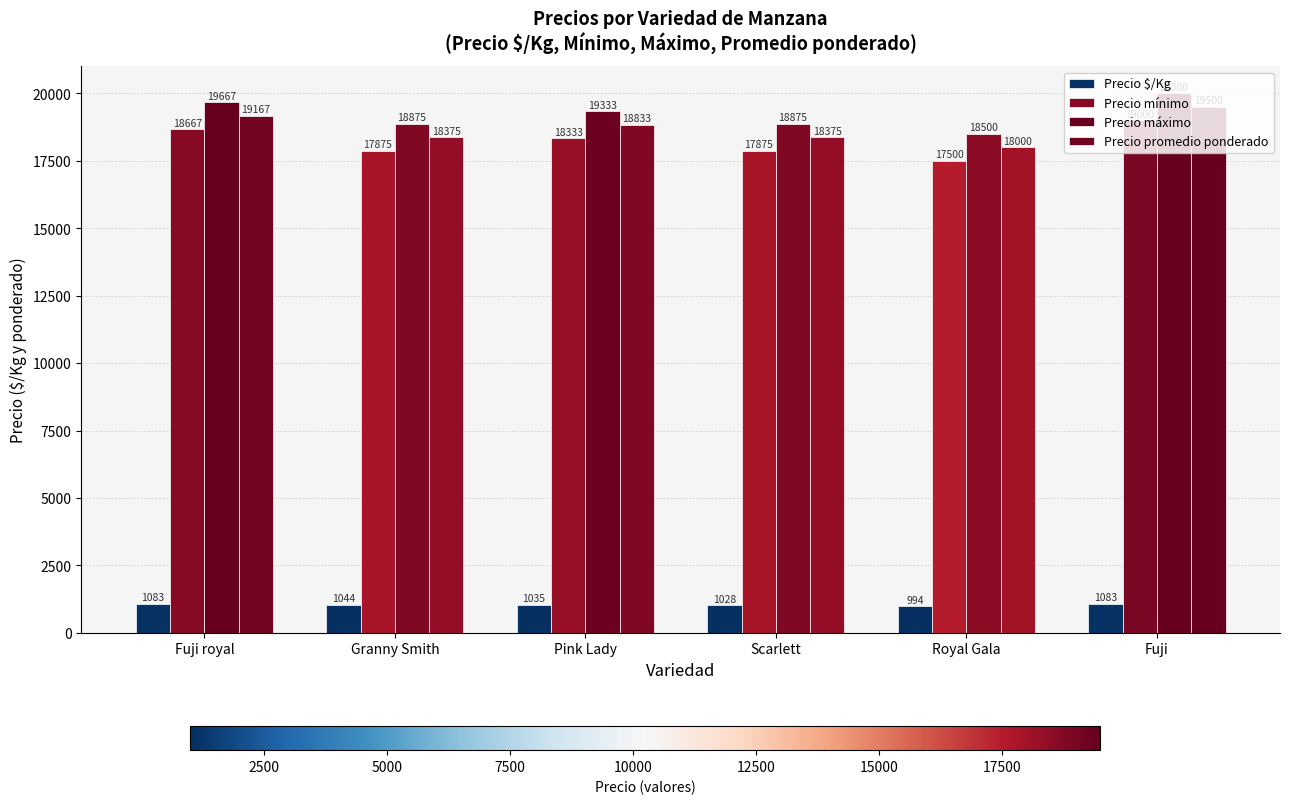

List the series in order of their peak value, lowest first.

Precio $/Kg, Precio mínimo, Precio promedio ponderado, Precio máximo